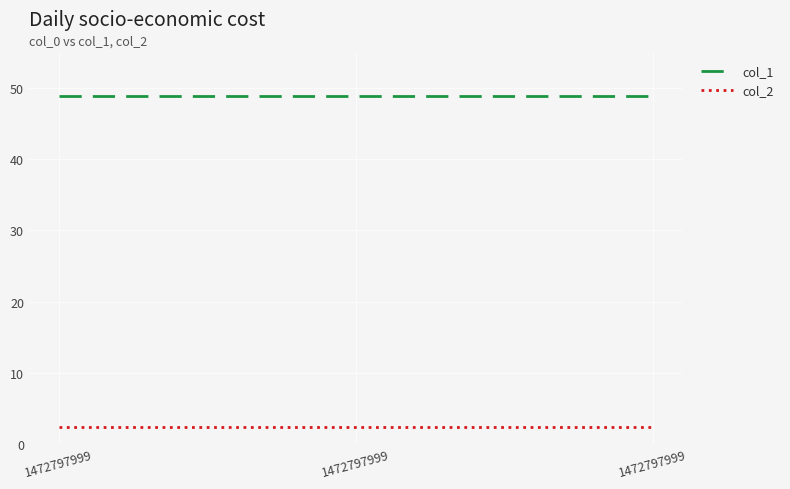

Which series has the largest total across all categories?

col_1